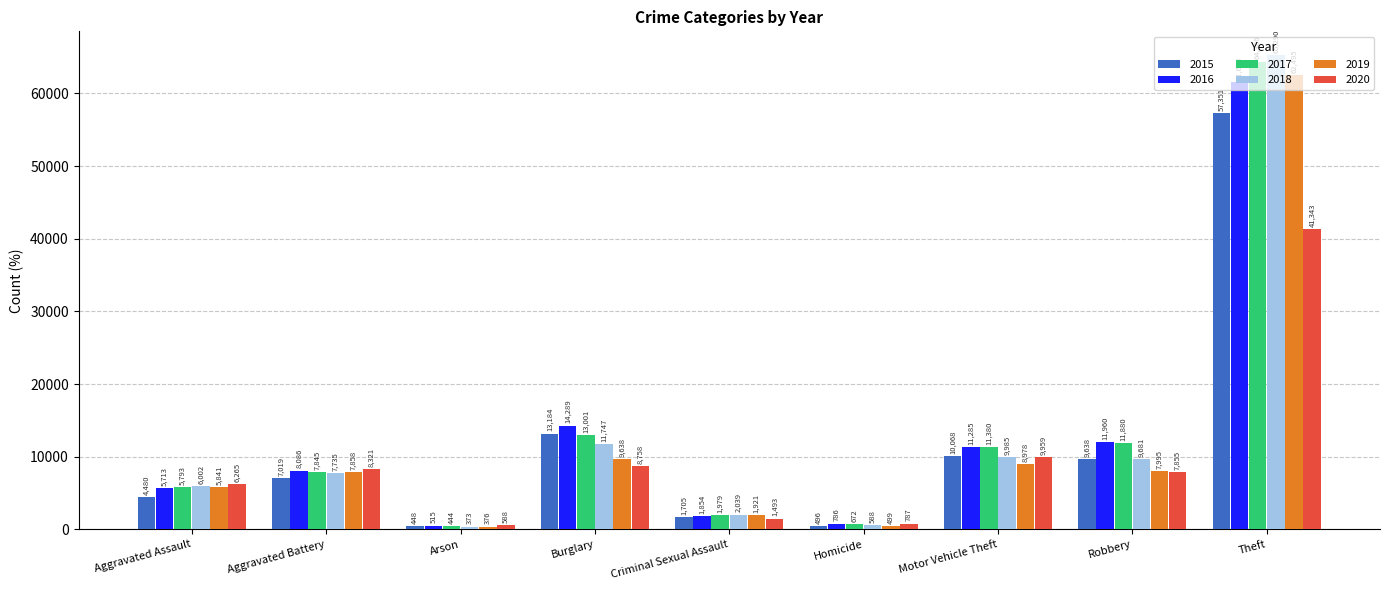

Rank the series by their maximum value, from highest to lowest.

2018, 2017, 2019, 2016, 2015, 2020